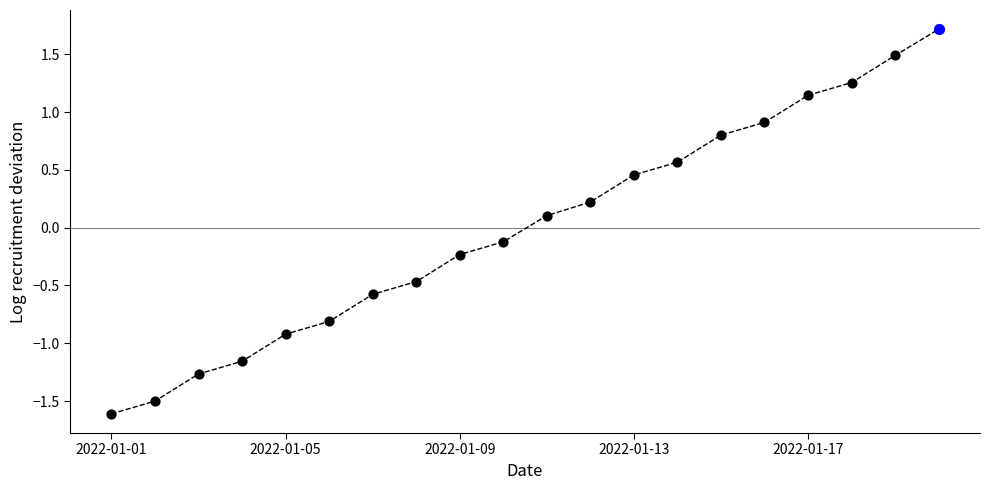

What is the maximum value shown in the chart?

1.7